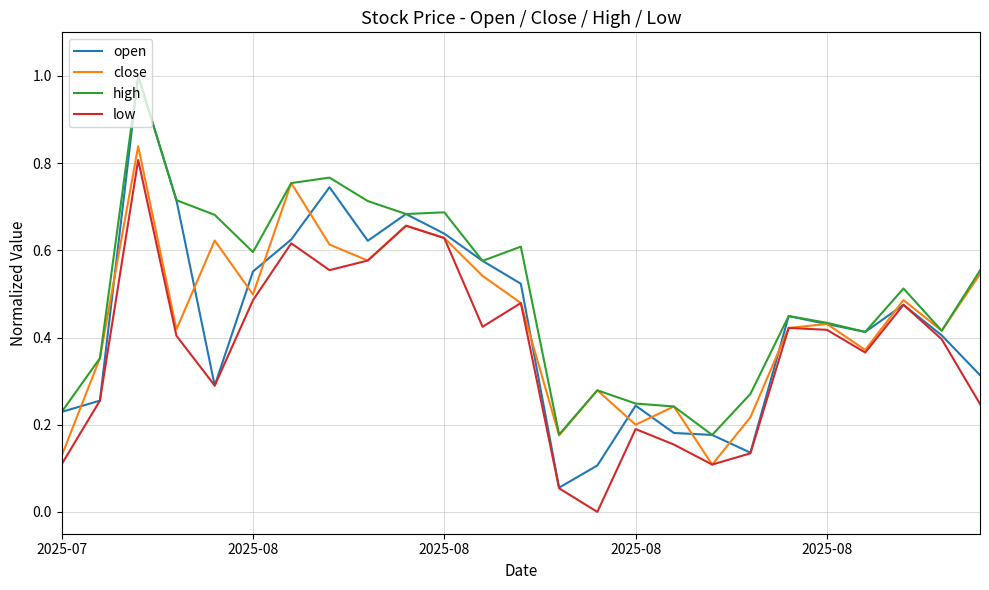

Which series has the largest total across all categories?

high